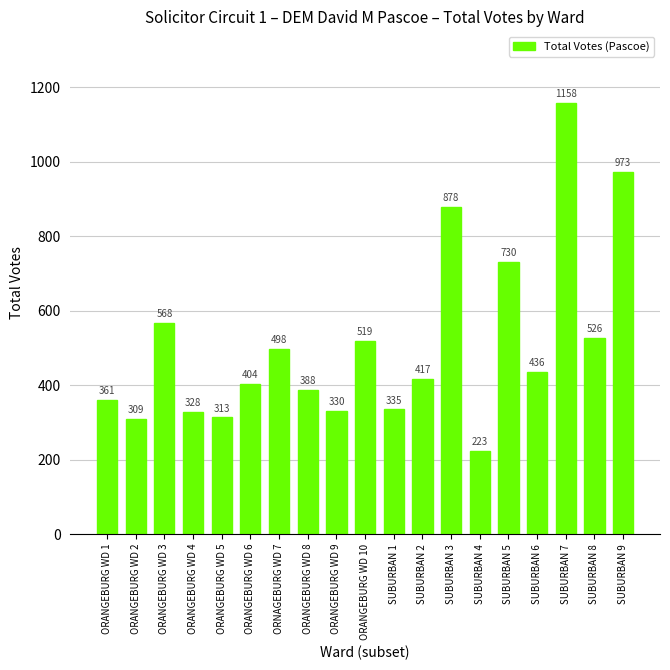

What is the difference between the second highest and second lowest values?

664